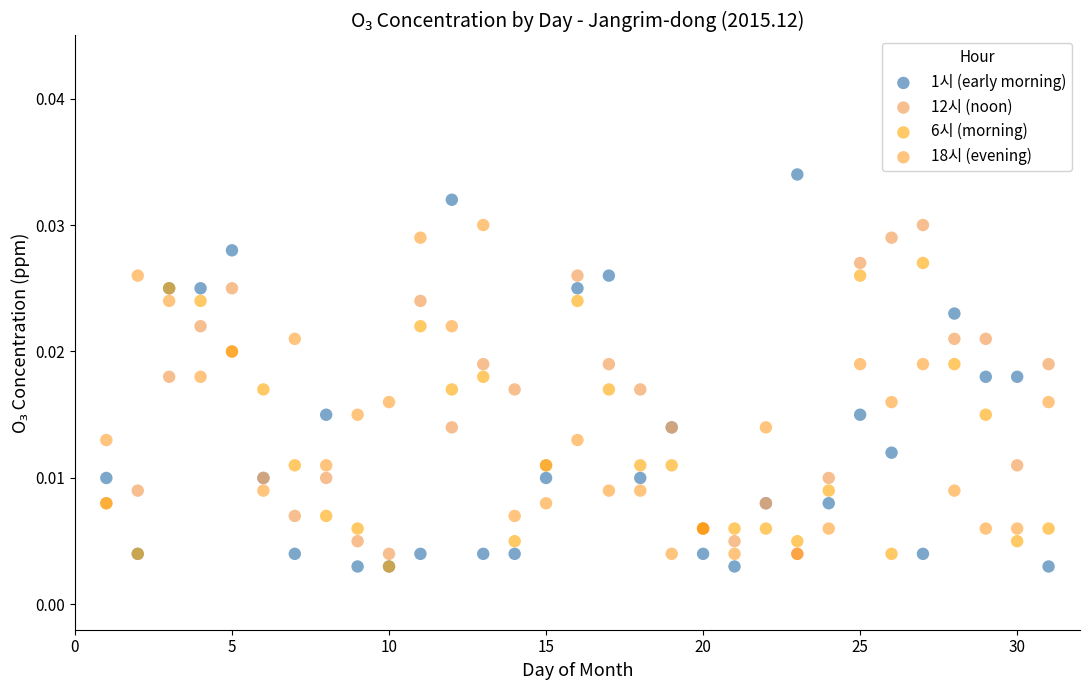

What are all the series names shown in the legend?

1시 (early morning), 12시 (noon), 6시 (morning), 18시 (evening)